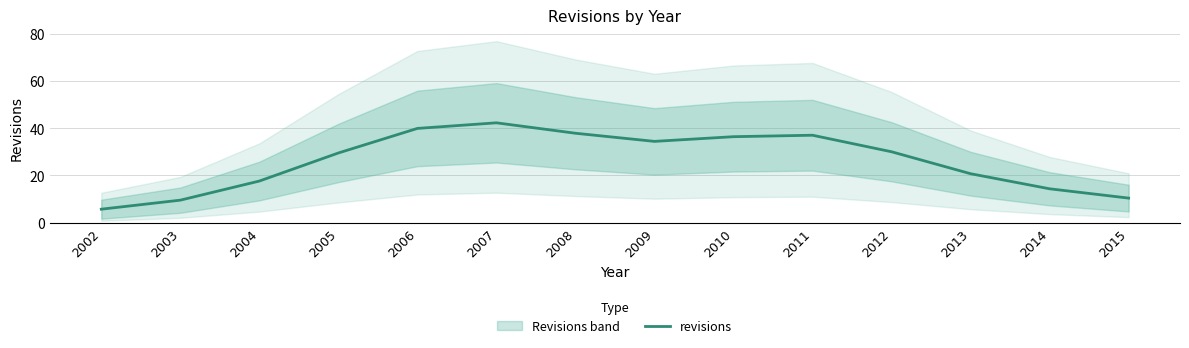

What is the value of the 3rd point from the left?

17.7